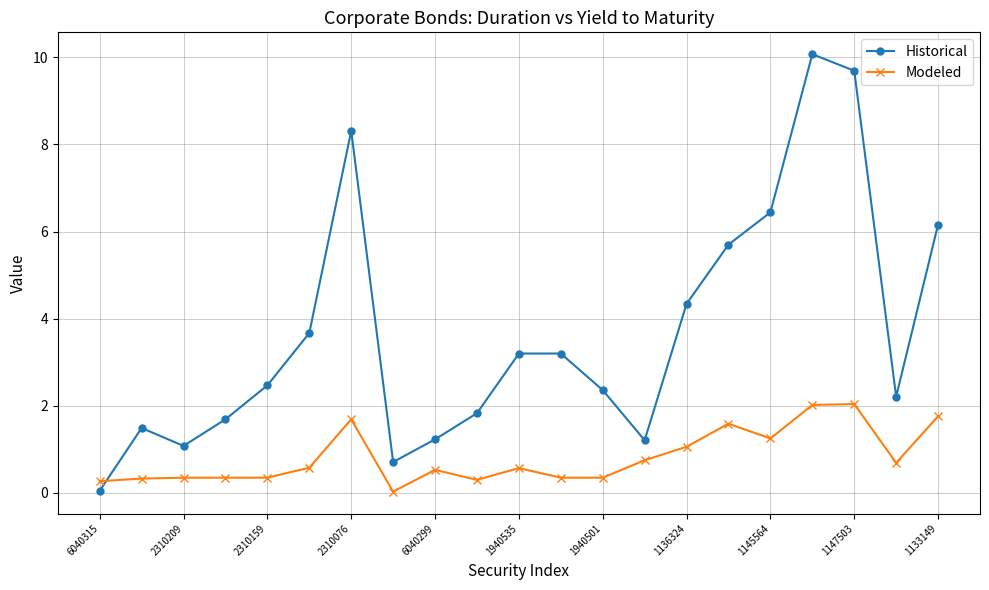

What is the value of the Modeled point at the 1st from the left?

0.3